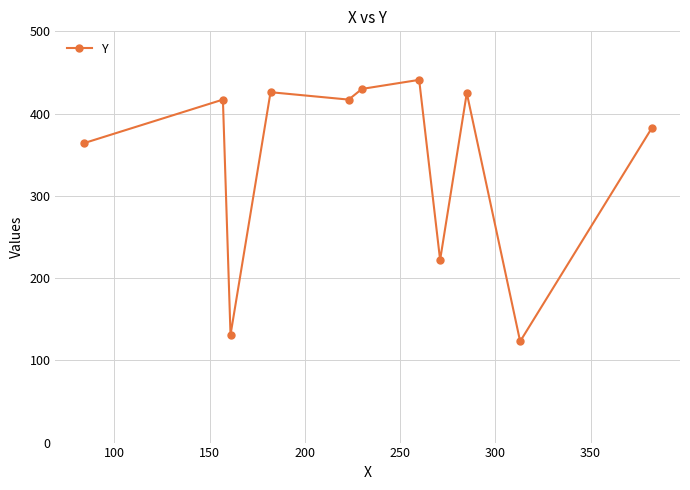

What is the smallest value displayed?

123